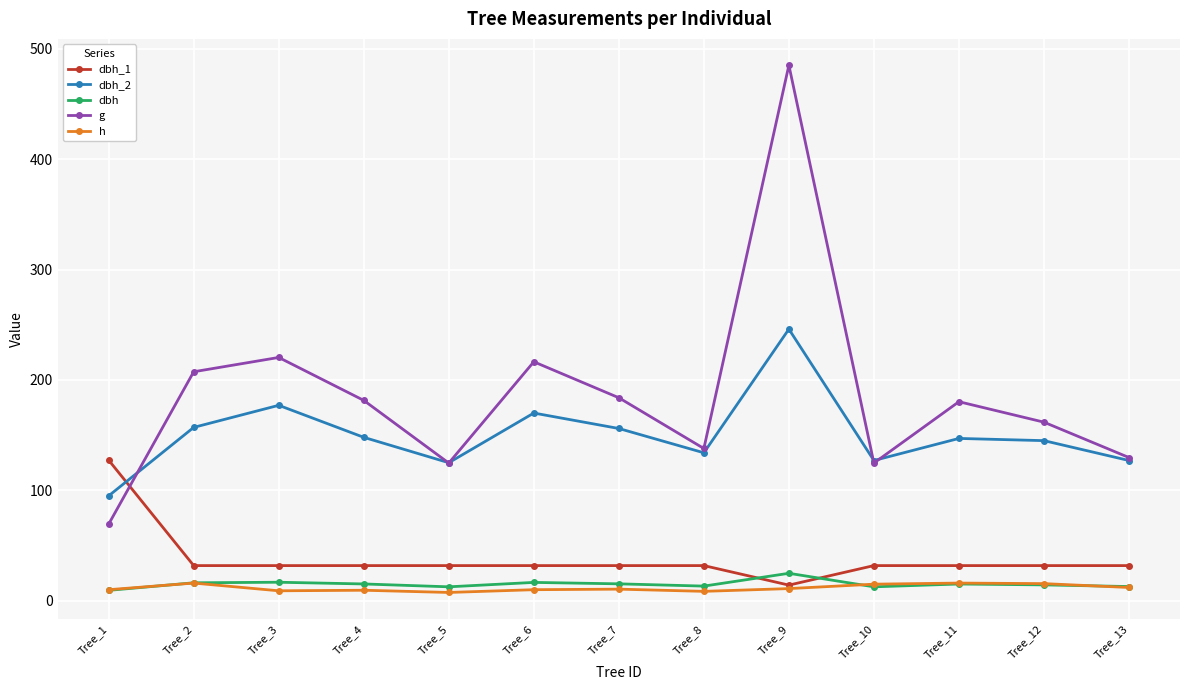

Where is the first local maximum for g?

Tree_3